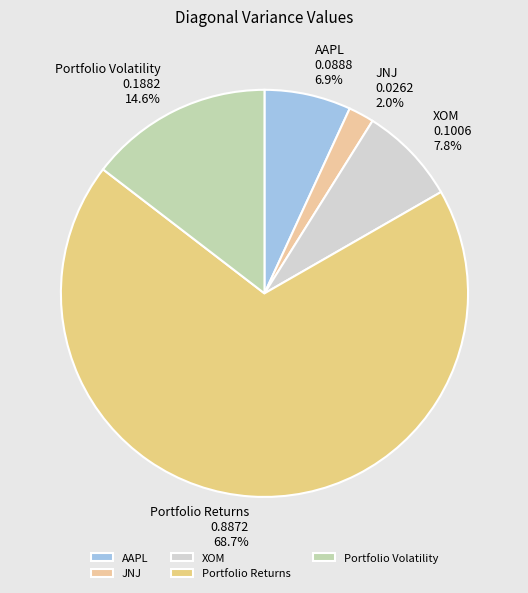

How many slices are in this pie chart?

5